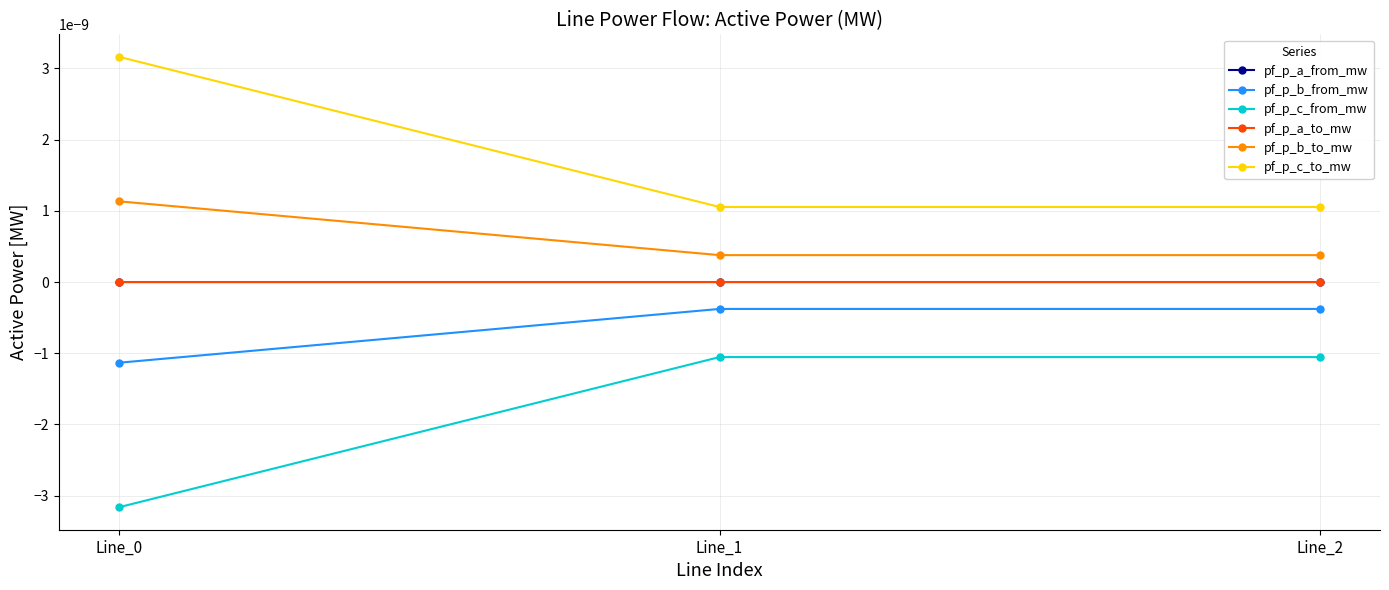

List the labels in order of pf_p_b_from_mw value, smallest first.

Line_0, Line_2, Line_1